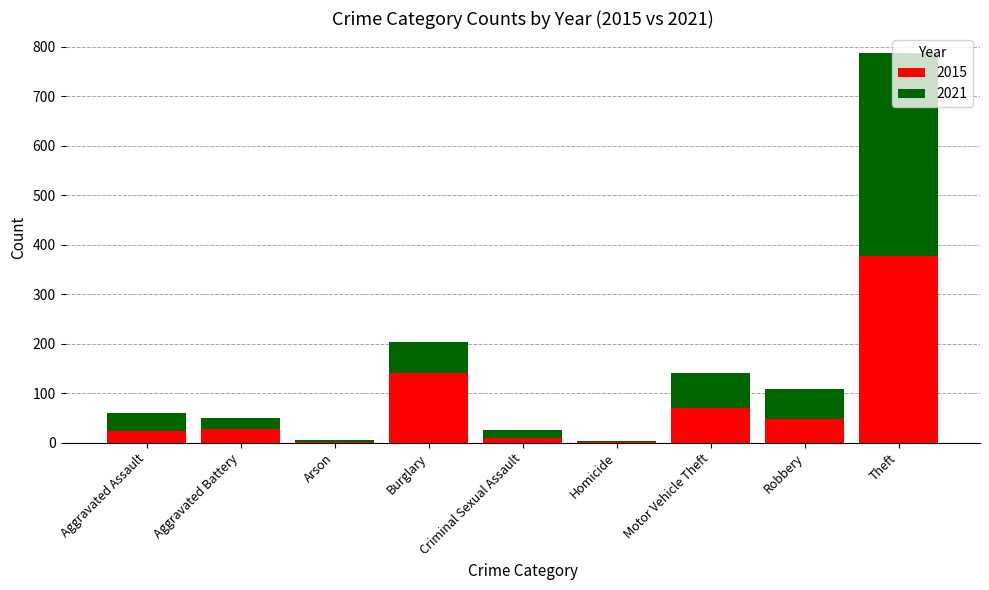

What is the total value across all series at Theft?

788